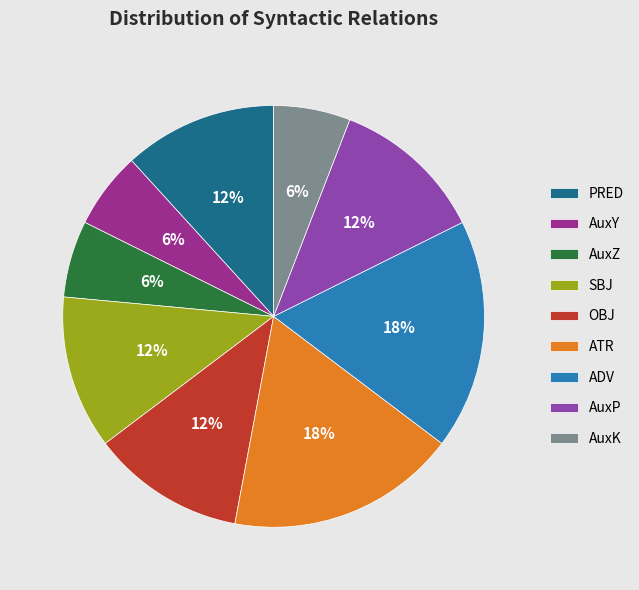

True or false: AuxK accounts for 1% of the total.

False